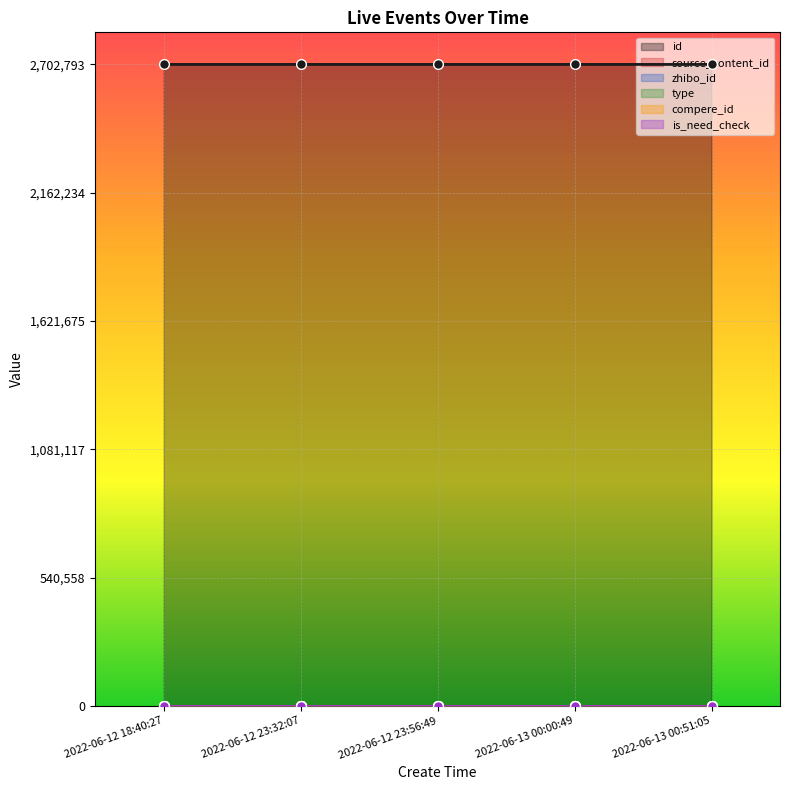

The id series shows 2702789 at 2022-06-12 23:56:49. True or false?

True